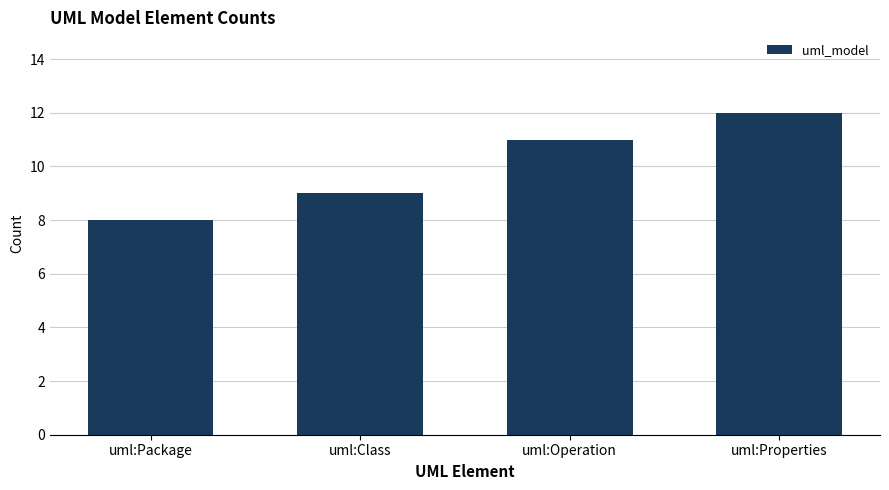

Reading left to right, list all the values displayed in this chart.

8	9	11	12